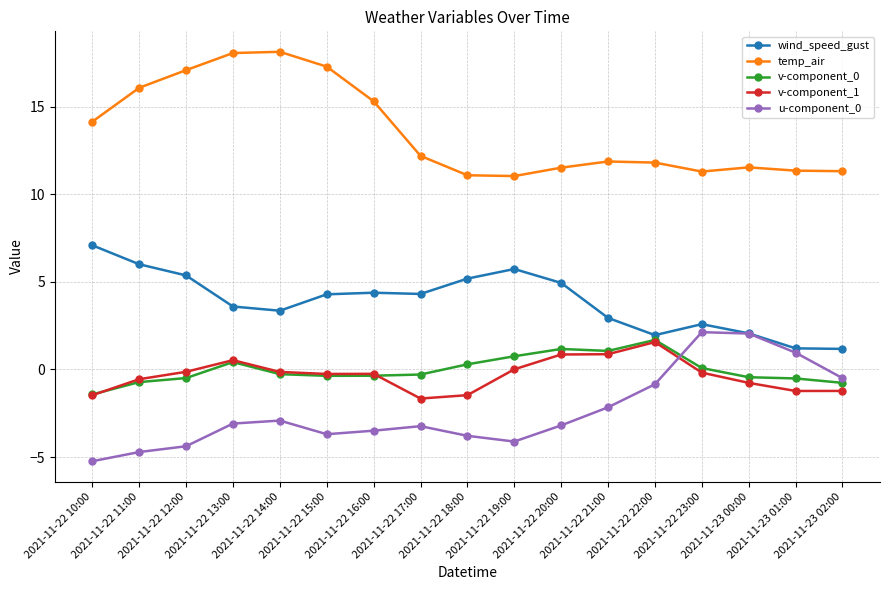

True or false: u-component_0 and v-component_1 intersect in this chart.

True